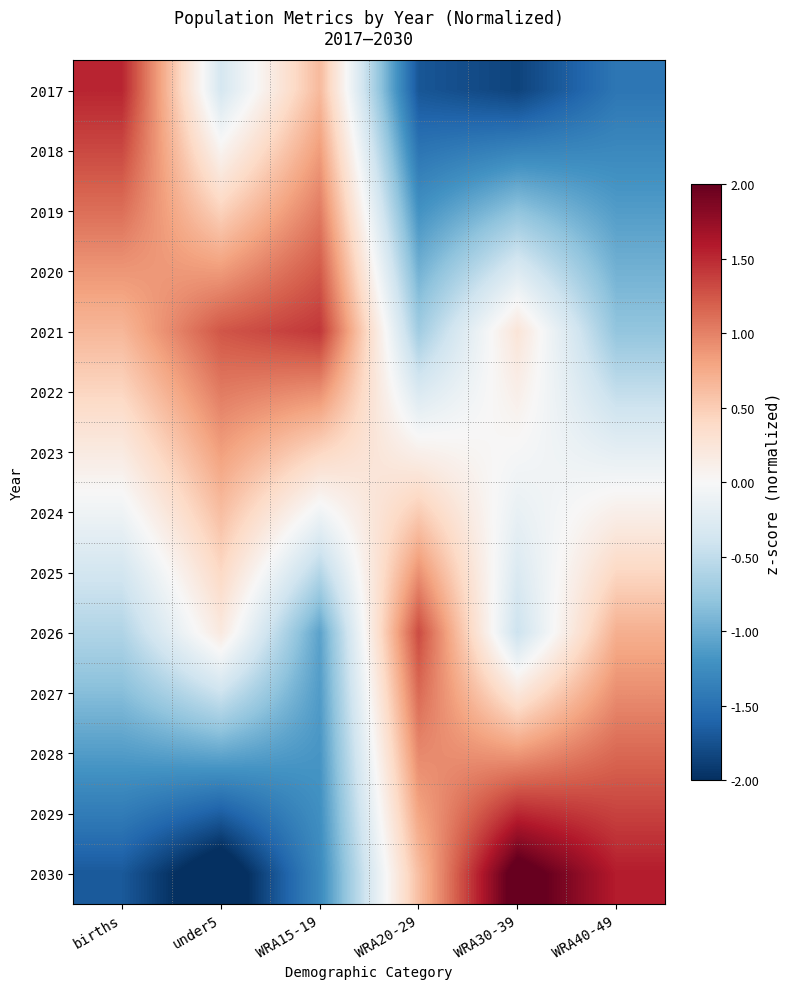

Which category has the lowest value across all series?

under5